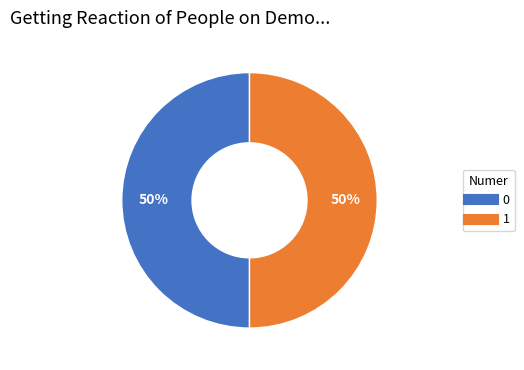

Do 1 and 0 together represent more than half of the pie?

Yes